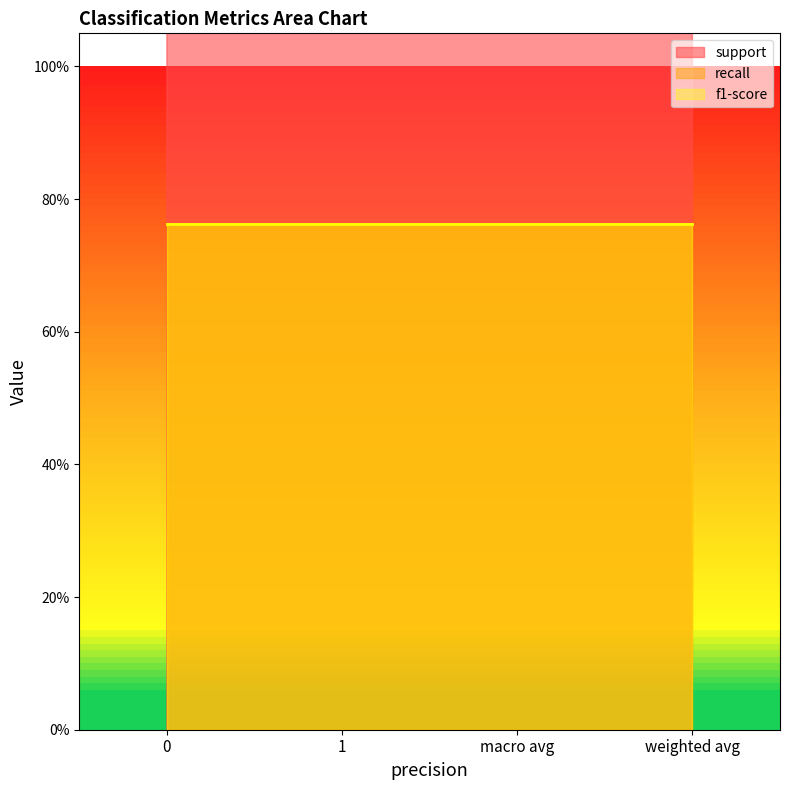

True or false: f1-score and recall intersect in this chart.

False